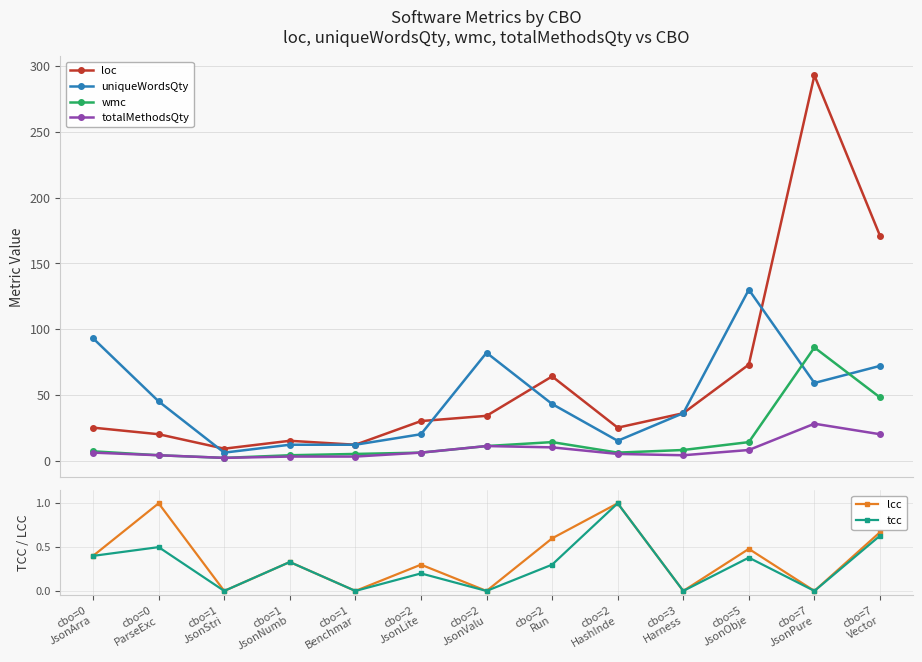

True or false: loc and lcc intersect in this chart.

False